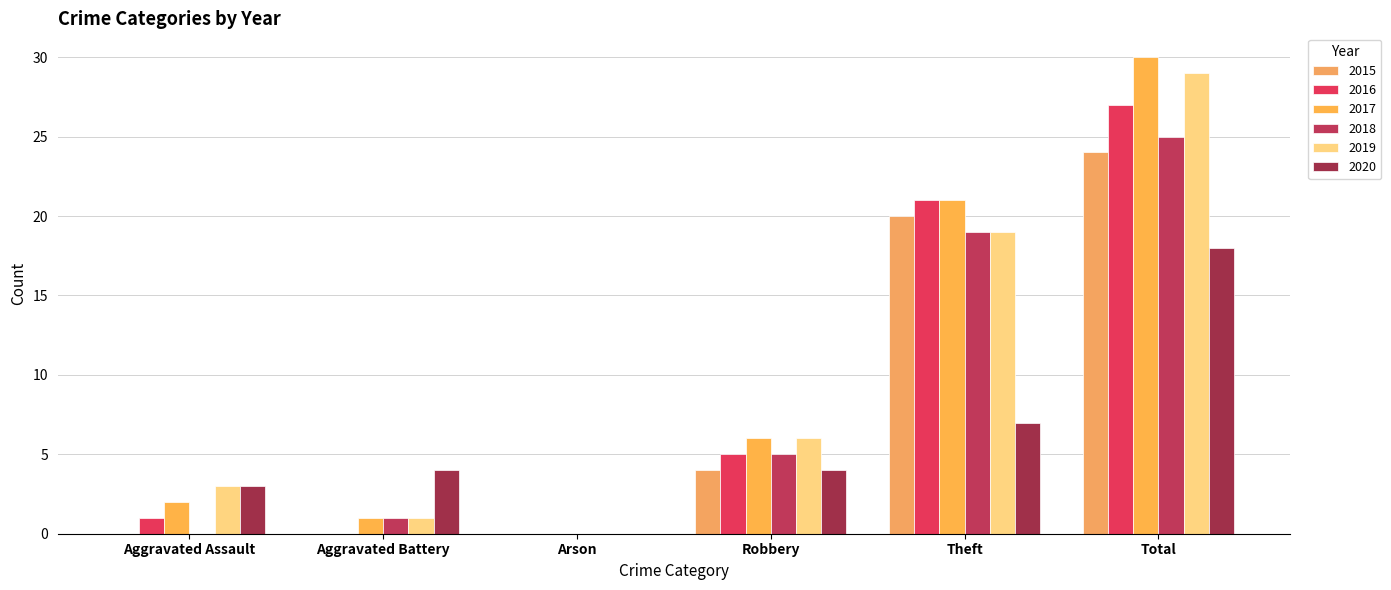

At which label does 2018 first exceed 5?

Theft